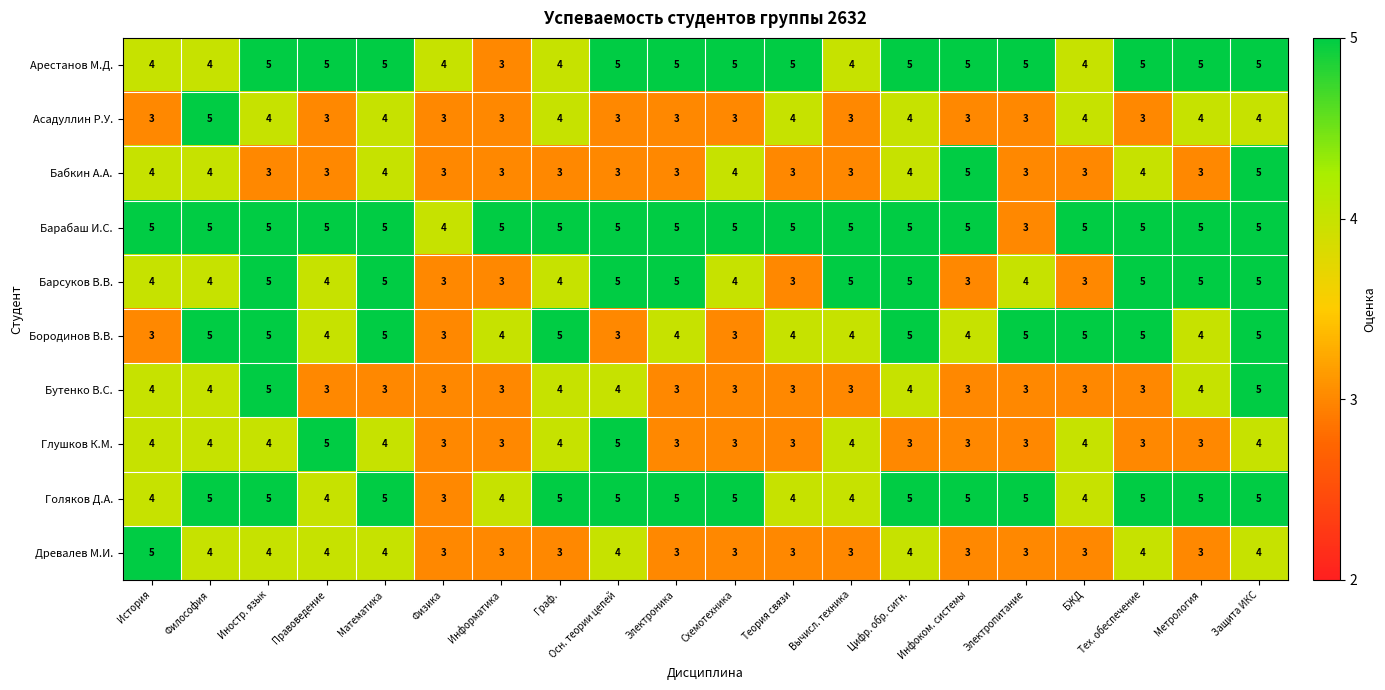

The value of Асадуллин Р.У. at Граф. is 4. True or false?

True